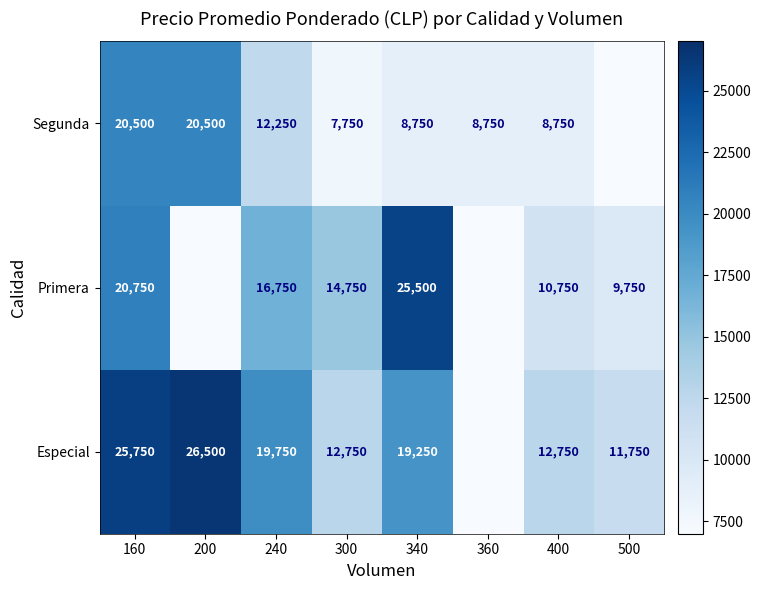

The Primera series shows 17846 at 400. True or false?

False